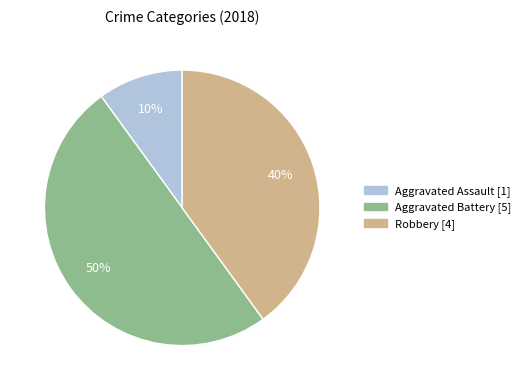

To the nearest percent, what is the average slice percentage?

33%